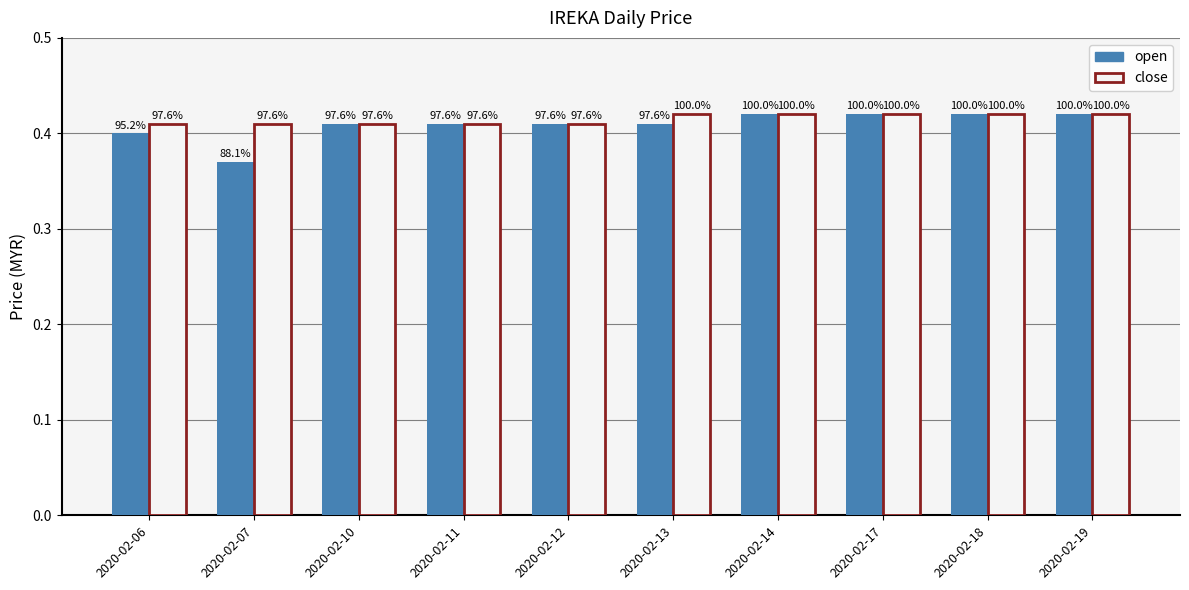

List the series in order of their peak value, highest first.

open, close